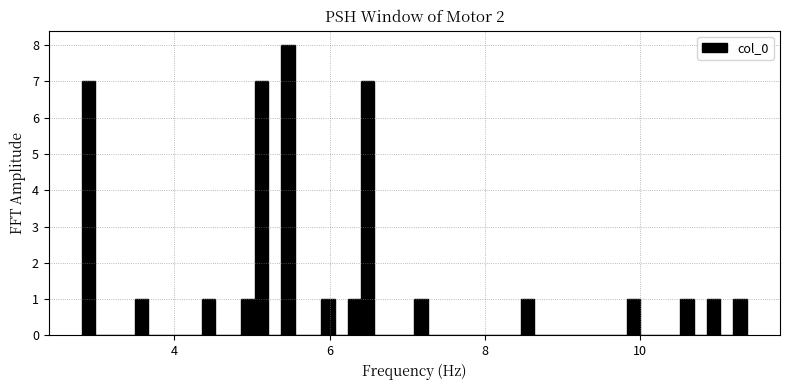

Around what value on the x-axis is the tallest bar? Give the approximate position of its centre, as read against the axis.

5.4